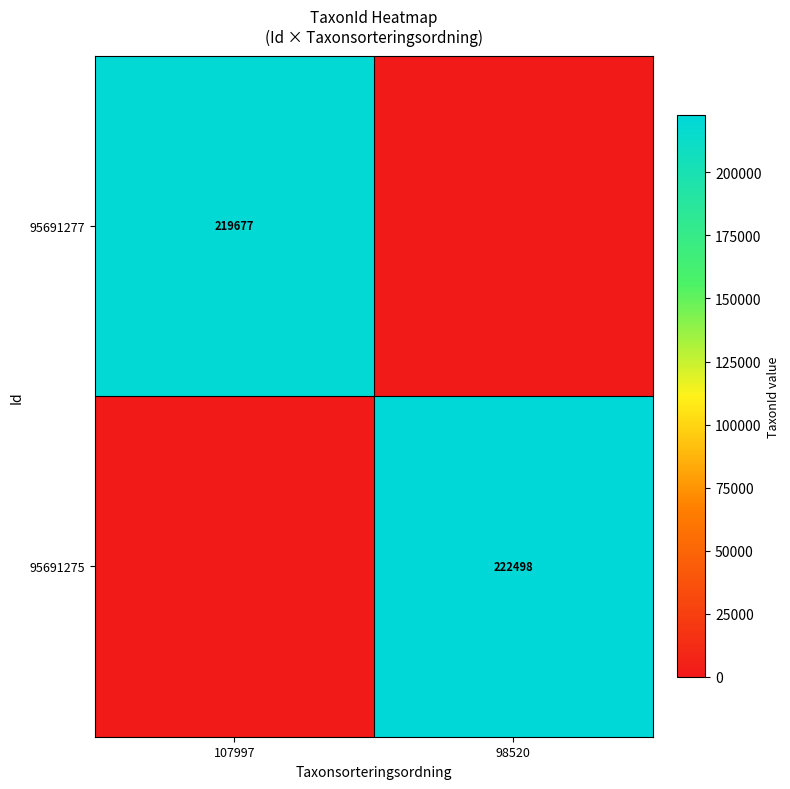

The value of 95691275 at 98520 is 222498. True or false?

True